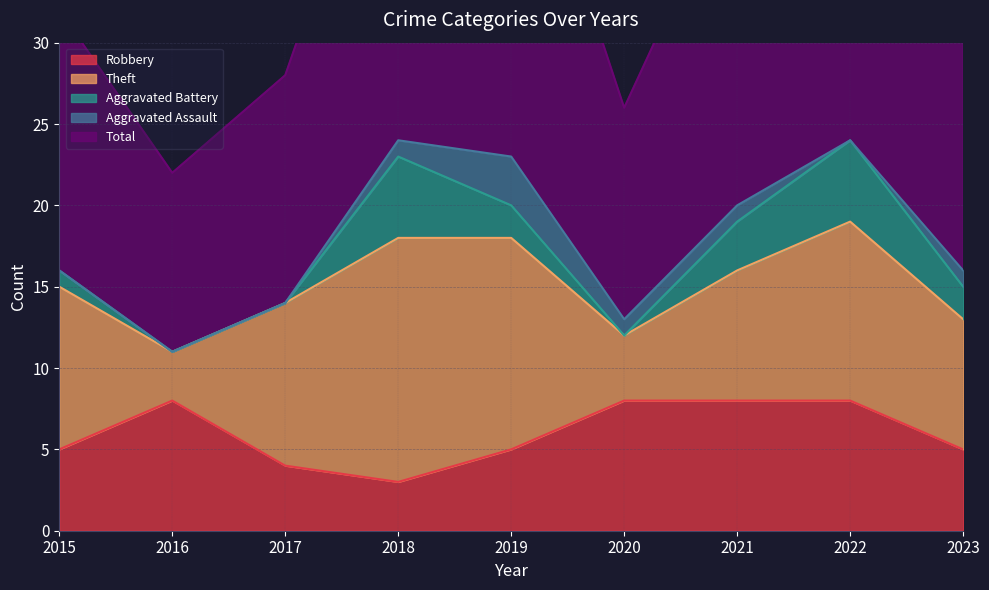

The Total series shows 28 at 2021. True or false?

False